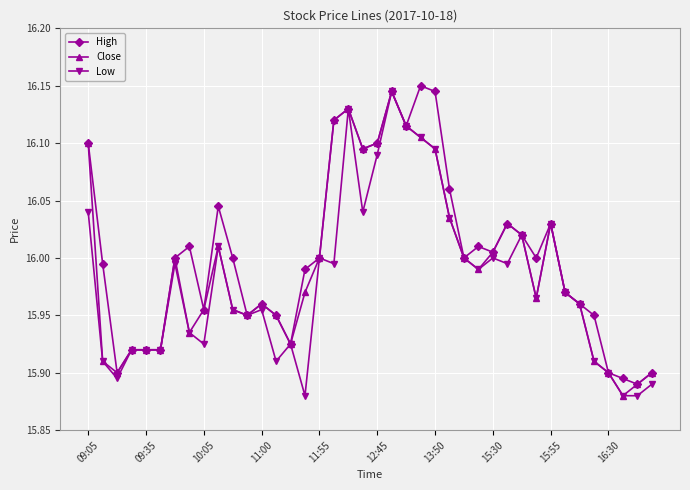

Is it true that Close equals 15.9 at 16:30?

True